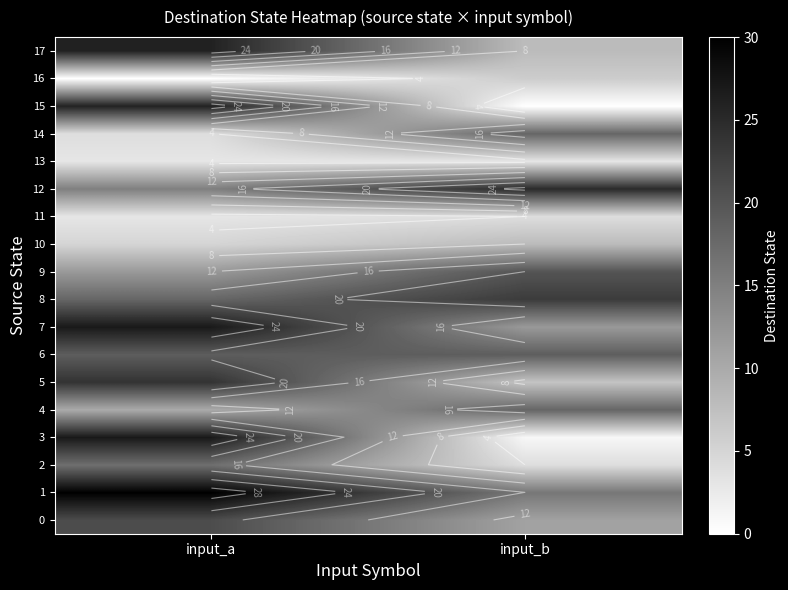

List the series in order of their peak value, highest first.

1, 3, 7, 15, 17, 12, 5, 8, 0, 9, 6, 4, 14, 2, 10, 16, 11, 13